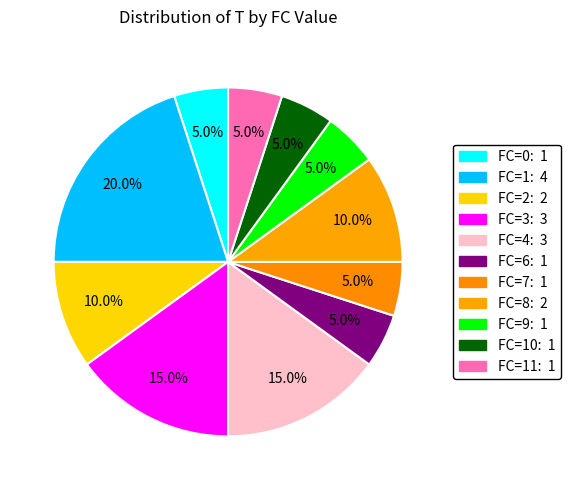

Count the number of slices in the pie.

11